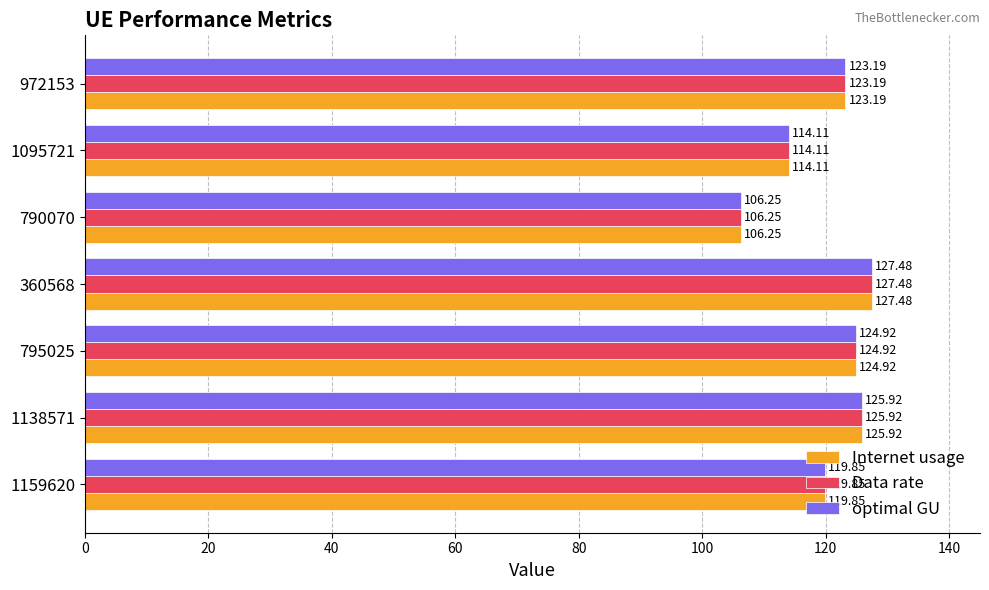

Rank the categories by Internet usage value from lowest to highest.

790070, 1095721, 1159620, 972153, 795025, 1138571, 360568